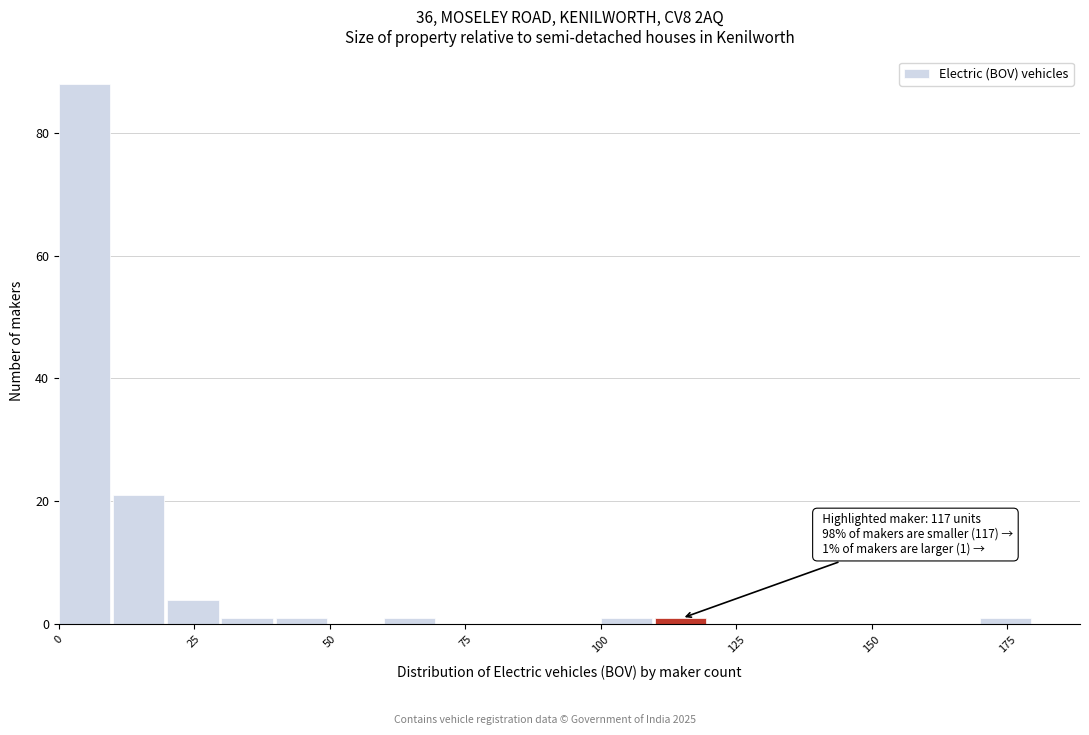

Around what value on the x-axis is the tallest bar? Give the approximate position of its centre, as read against the axis.

5